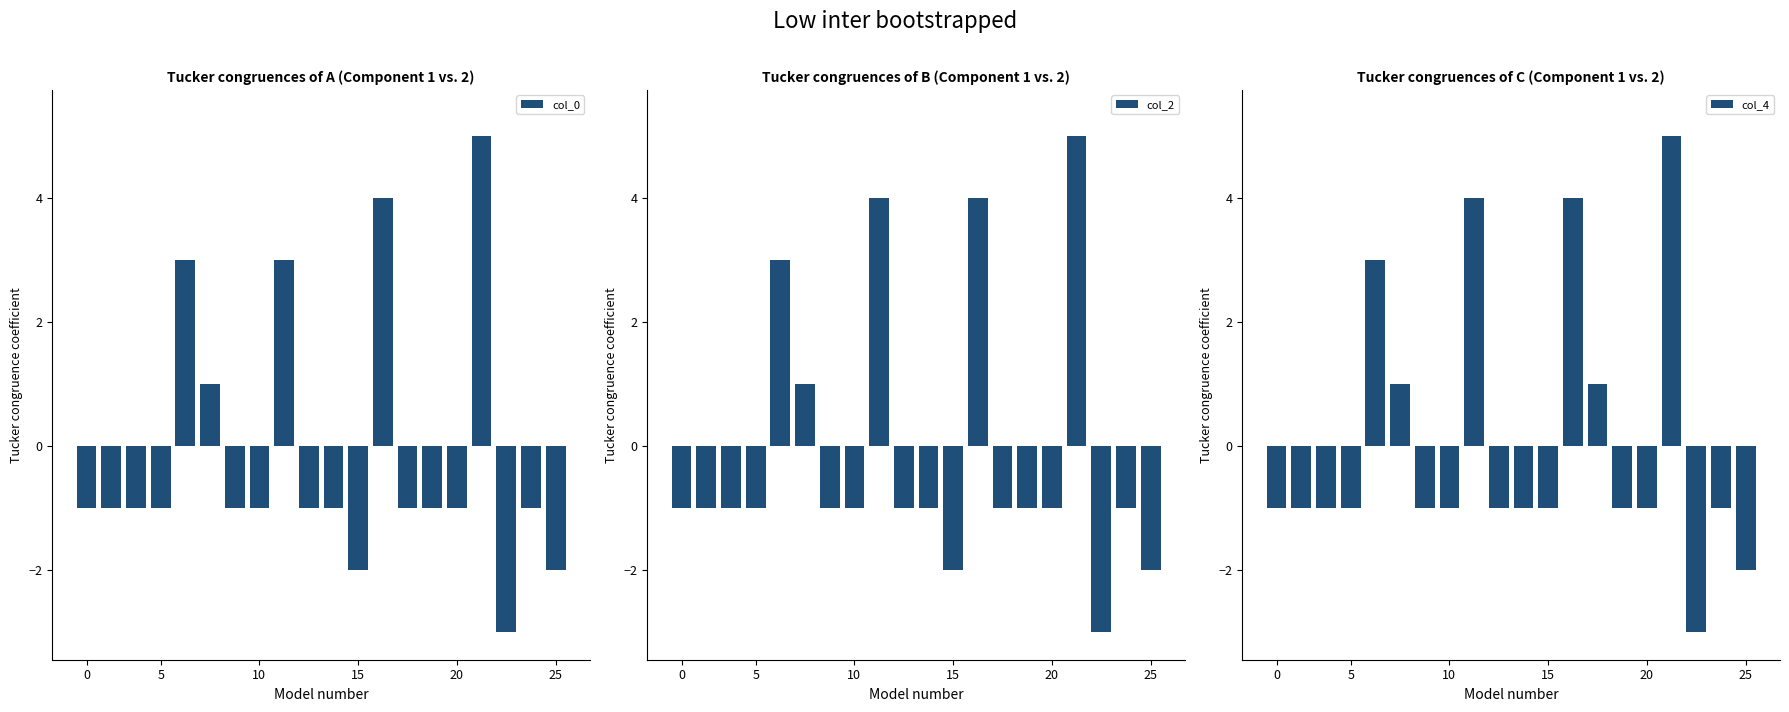

What is the minimum value shown in the chart?

-3